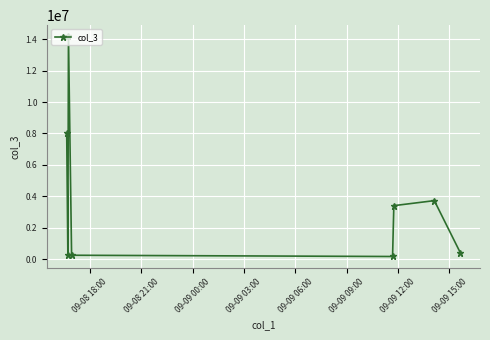

True or false: there are more than 2 points higher than both neighbors.

False